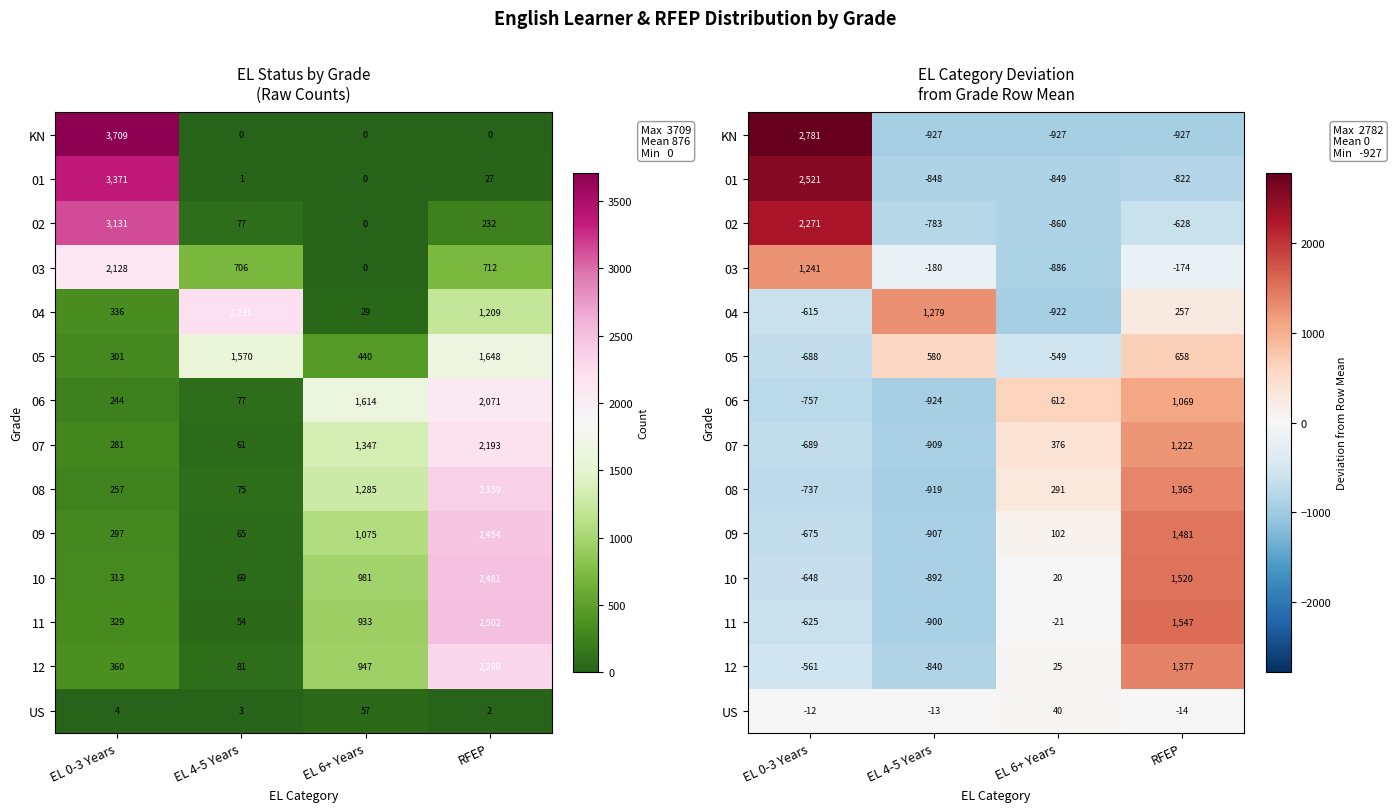

How many distinct data groups are displayed?

14